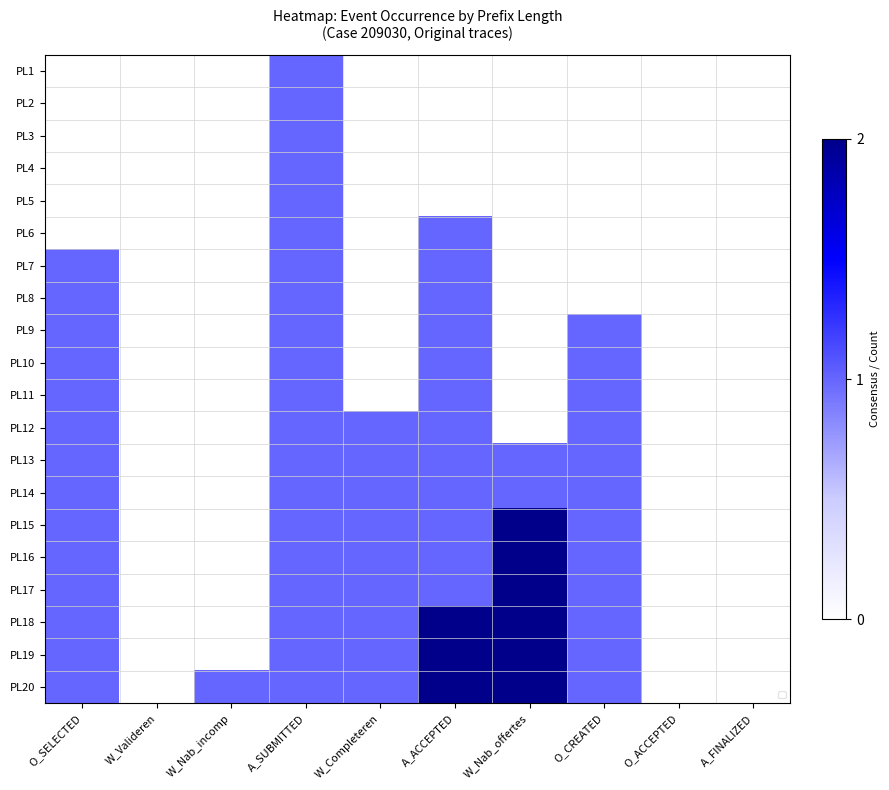

Rank the series at W_Valideren from highest to lowest value.

PL1, PL2, PL3, PL4, PL5, PL6, PL7, PL8, PL9, PL10, PL11, PL12, PL13, PL14, PL15, PL16, PL17, PL18, PL19, PL20